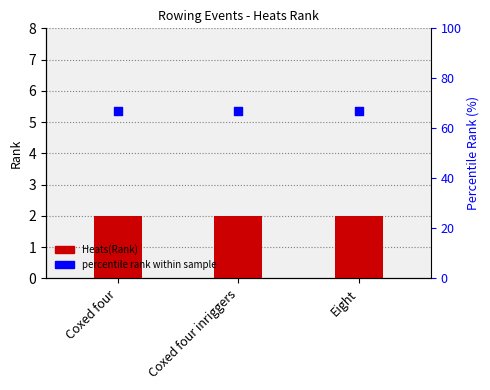

At how many categories does at least one series exceed 41?

3